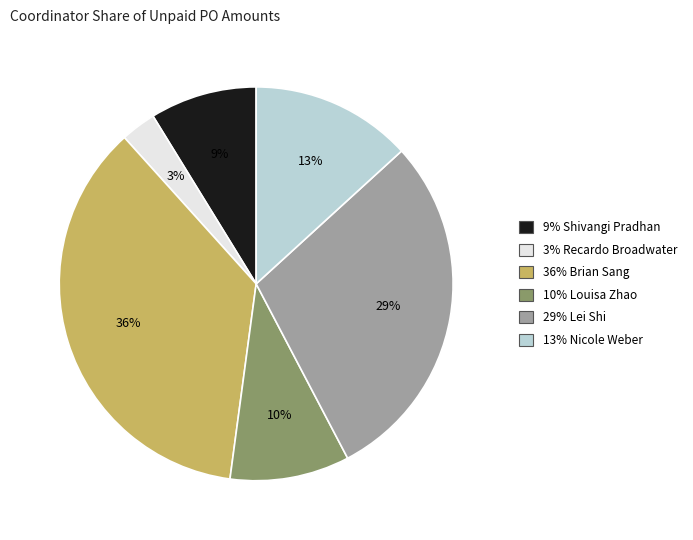

Rank the categories by value from lowest to highest.

3% Recardo Broadwater, 9% Shivangi Pradhan, 10% Louisa Zhao, 13% Nicole Weber, 29% Lei Shi, 36% Brian Sang